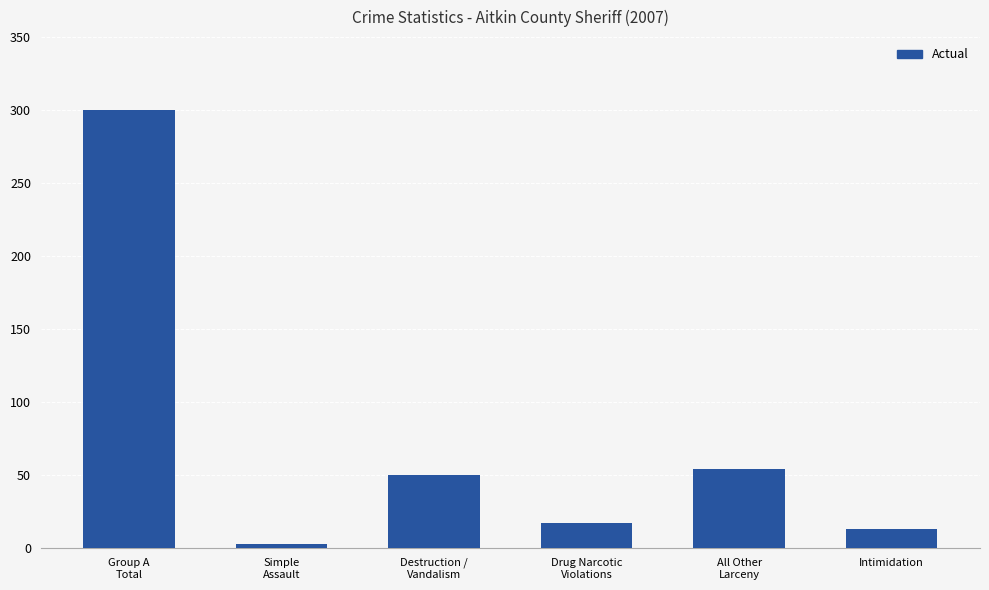

List the labels in order of value, smallest first.

Simple
Assault, Intimidation, Drug Narcotic
Violations, Destruction /
Vandalism, All Other
Larceny, Group A
Total